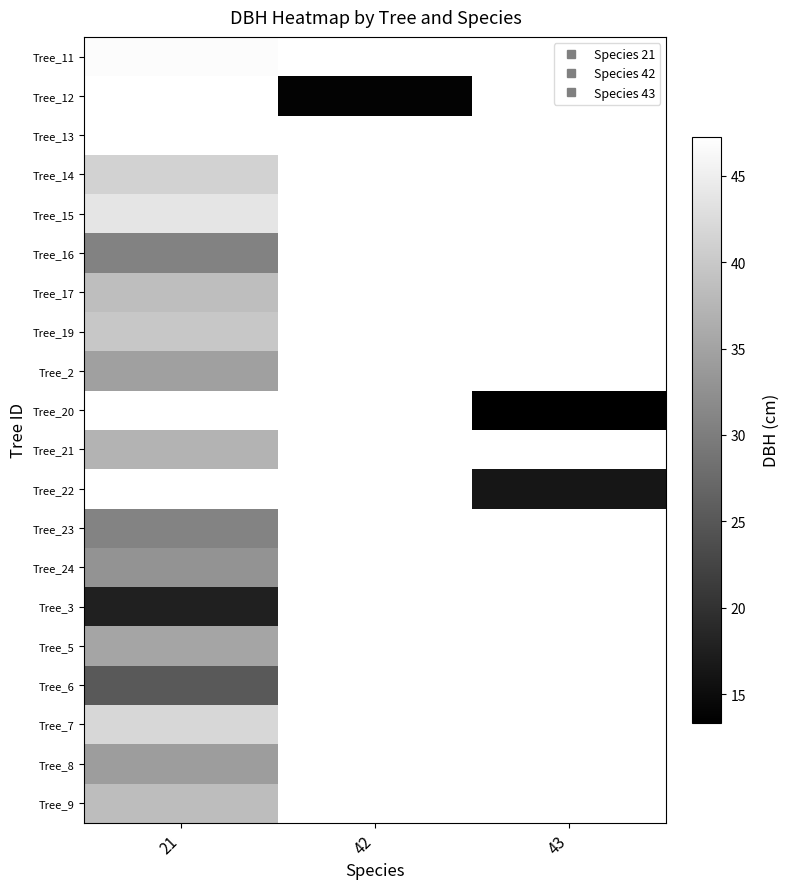

What is the maximum value shown in the chart?

47.2